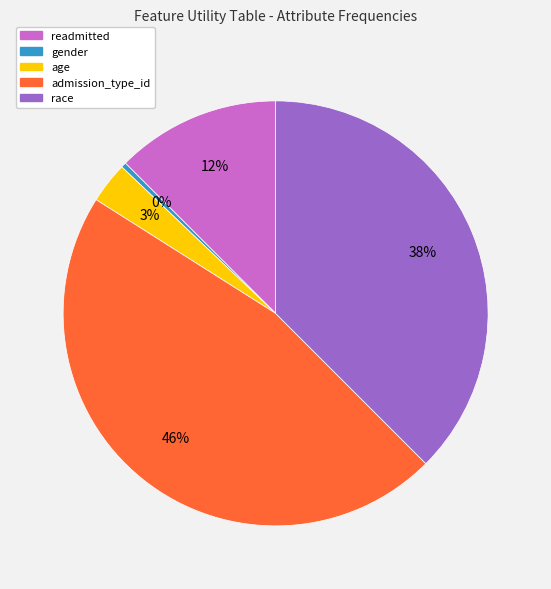

Is it true that readmitted is 12% of the pie?

True